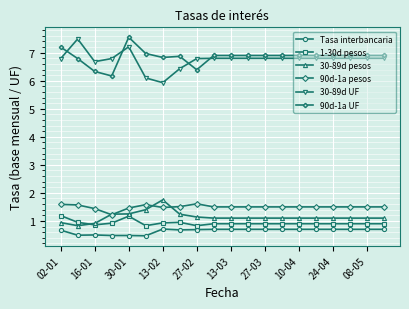

True or false: 90d-1a pesos has more than 0 points higher than both neighbors.

True